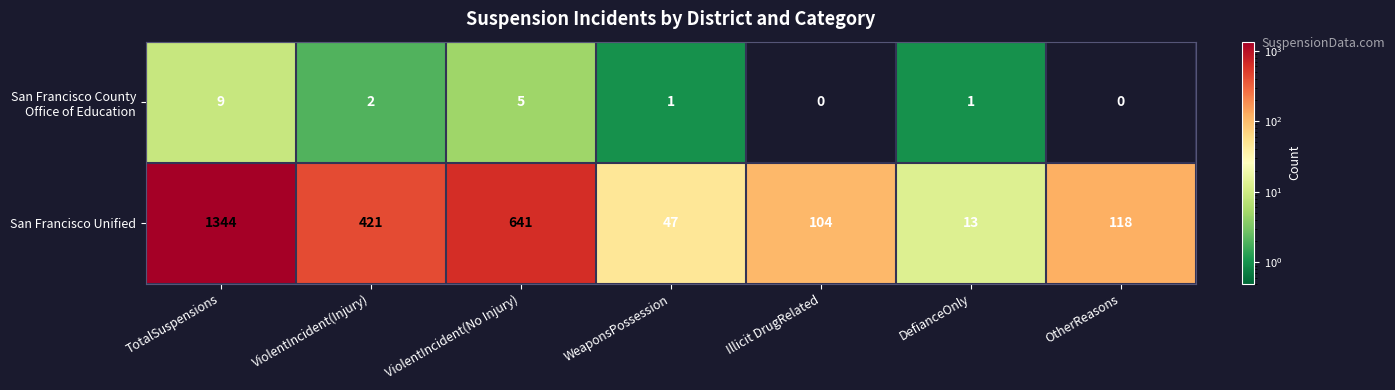

How many series are shown in this chart?

2